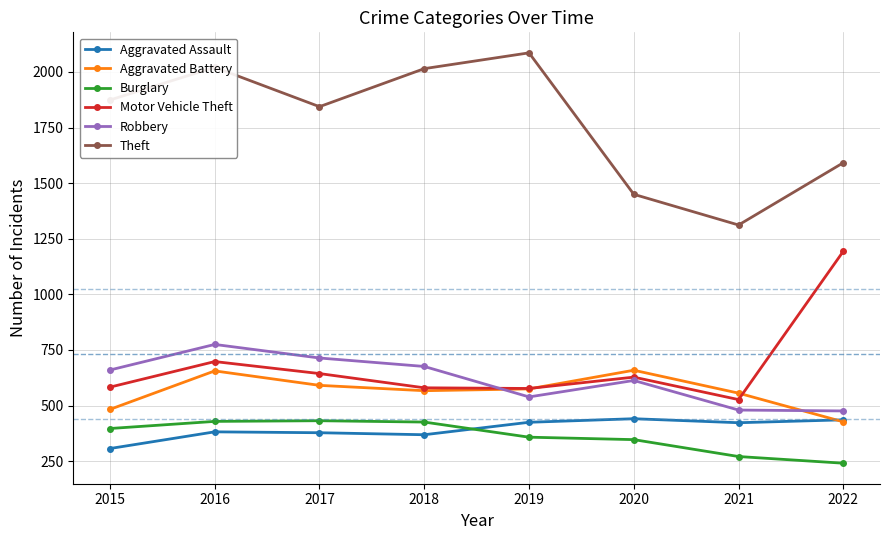

True or false: Theft has more than 2 points higher than both neighbors.

False